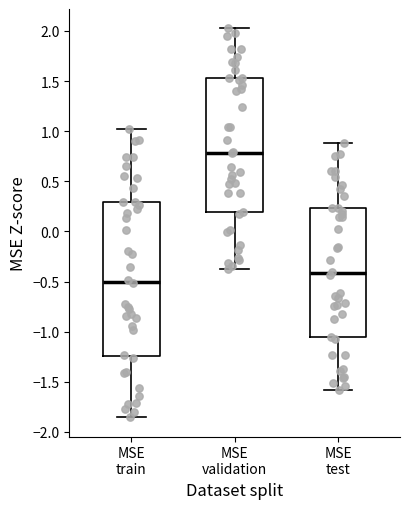

Reading left to right, read every box against the y-axis: the position of its median line, the range the box covers, and the ends of its whiskers. The values are not printed on the chart, so give them approximately, as read against the axis.

MSE train: median -0.50, box -1.25 to 0.30, whiskers -1.85 to 1.00
MSE validation: median 0.80, box 0.20 to 1.55, whiskers -0.35 to 2.05
MSE test: median -0.40, box -1.05 to 0.25, whiskers -1.60 to 0.90